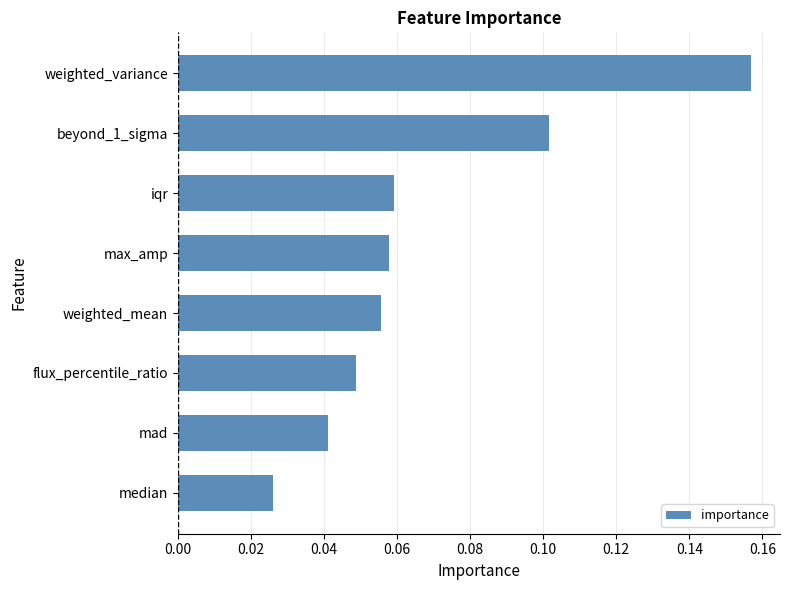

Between weighted_mean and median, which is larger?

weighted_mean